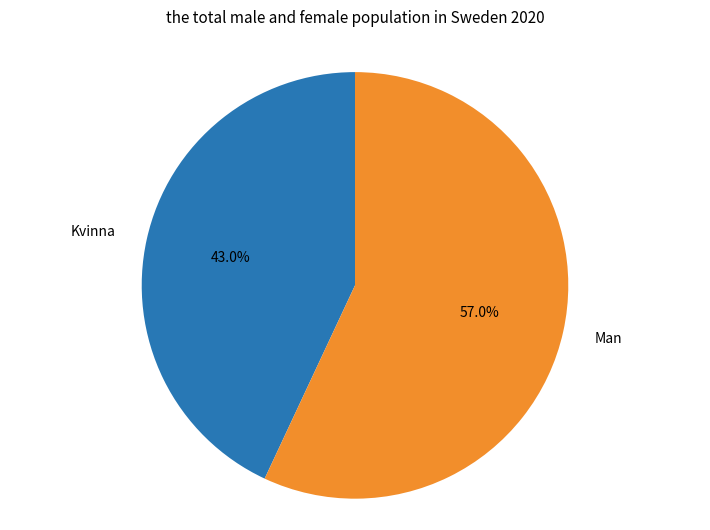

Which slice represents more than half of the pie?

Man